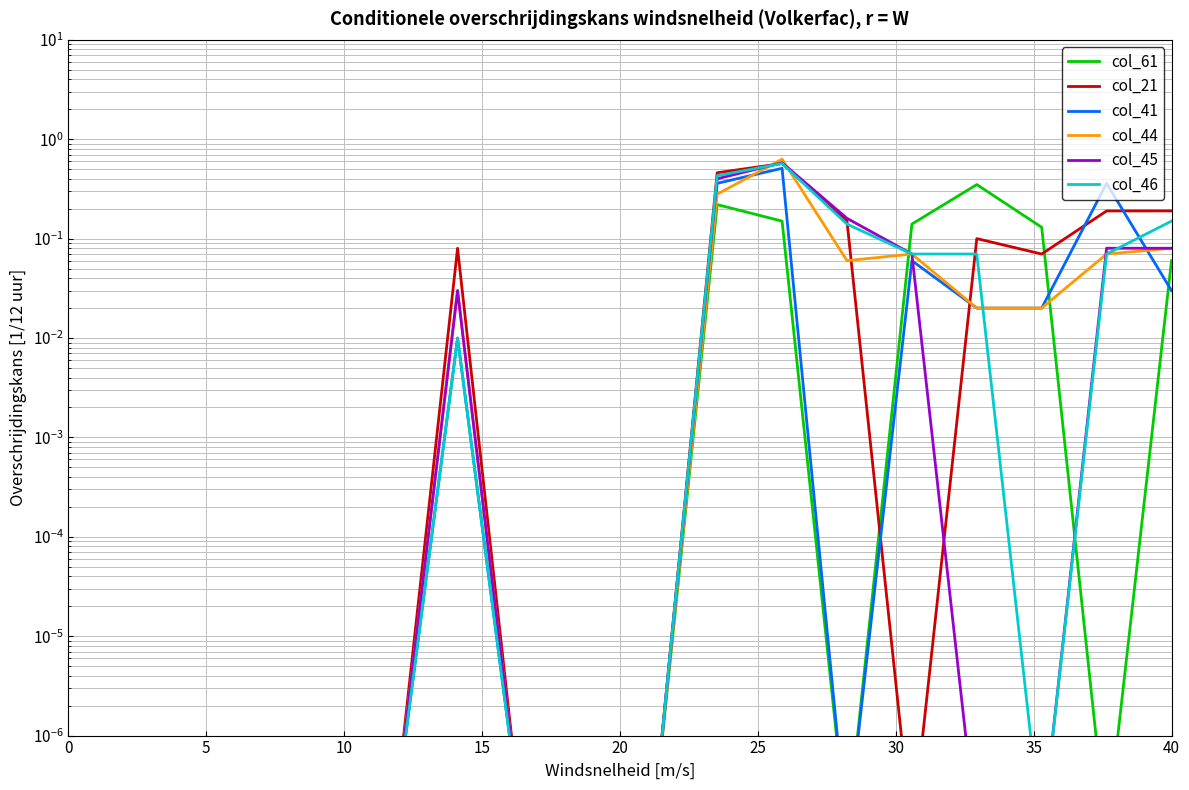

In col_46, how many points are higher than both neighbors (excluding endpoints)?

2